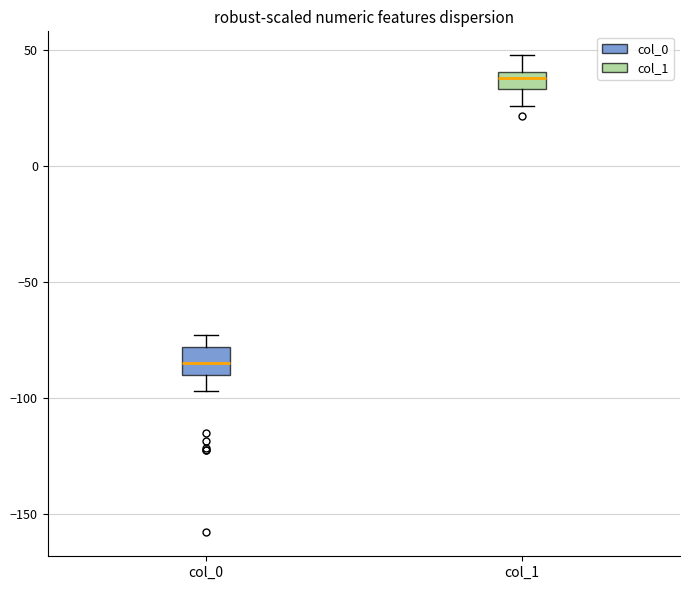

Reading left to right, transcribe this box plot: for each box, give where its median line is, the range the box spans, and where its two whiskers end, as read against the y-axis. The values are not printed on the chart, so give them approximately, as read against the axis.

col_0: median -85, box -90 to -80, whiskers -95 to -75
col_1: median 40 (inside the box), box 35 to 40, whiskers 25 to 50